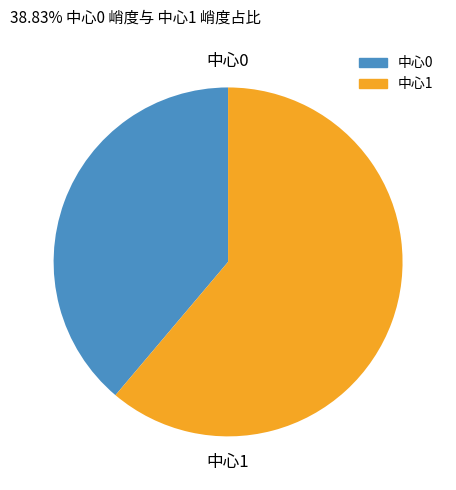

Is the sum of 中心1 and 中心0 greater than half?

Yes